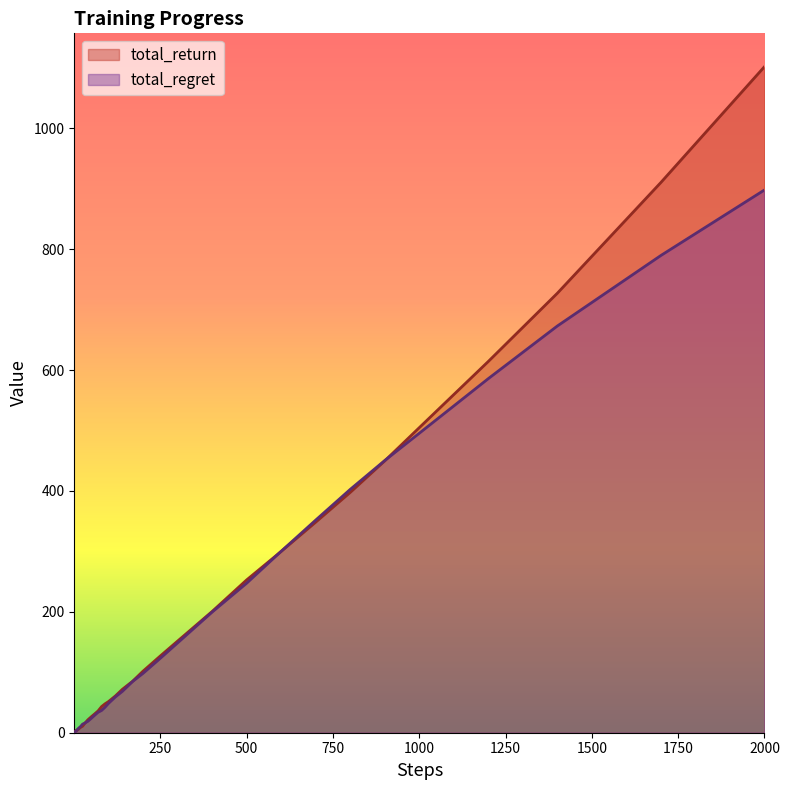

What are all the series names shown in the legend?

total_return, total_regret